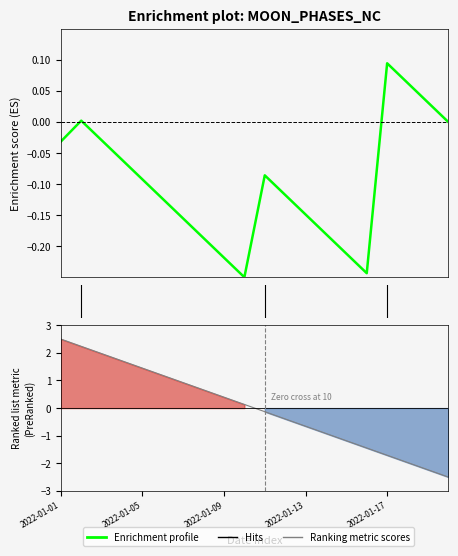

What is the label of the 10th point from the right?

10